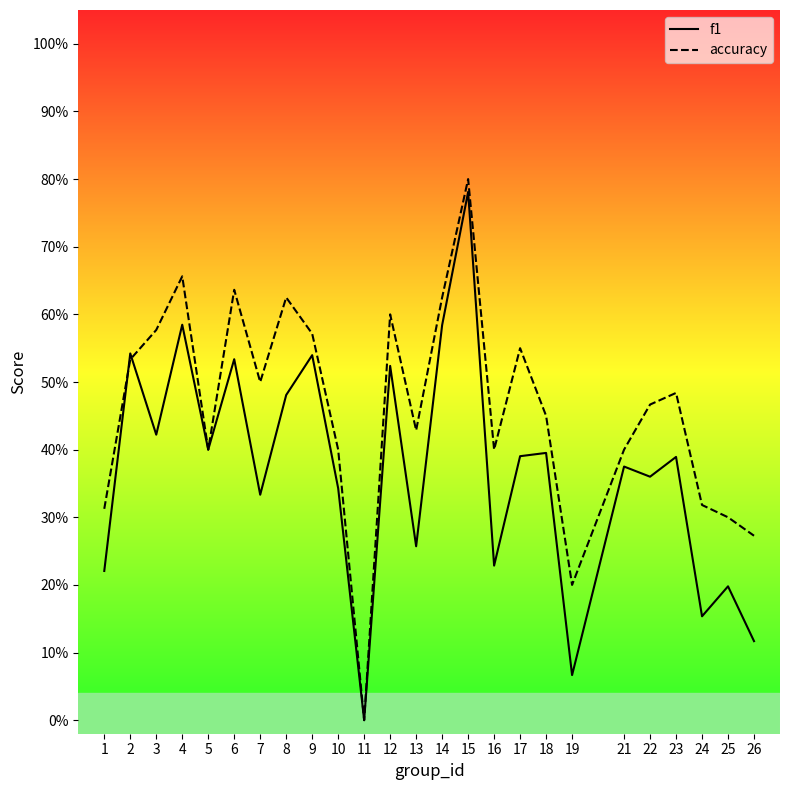

What is the value of the accuracy point at the 25th from the left?

0.3